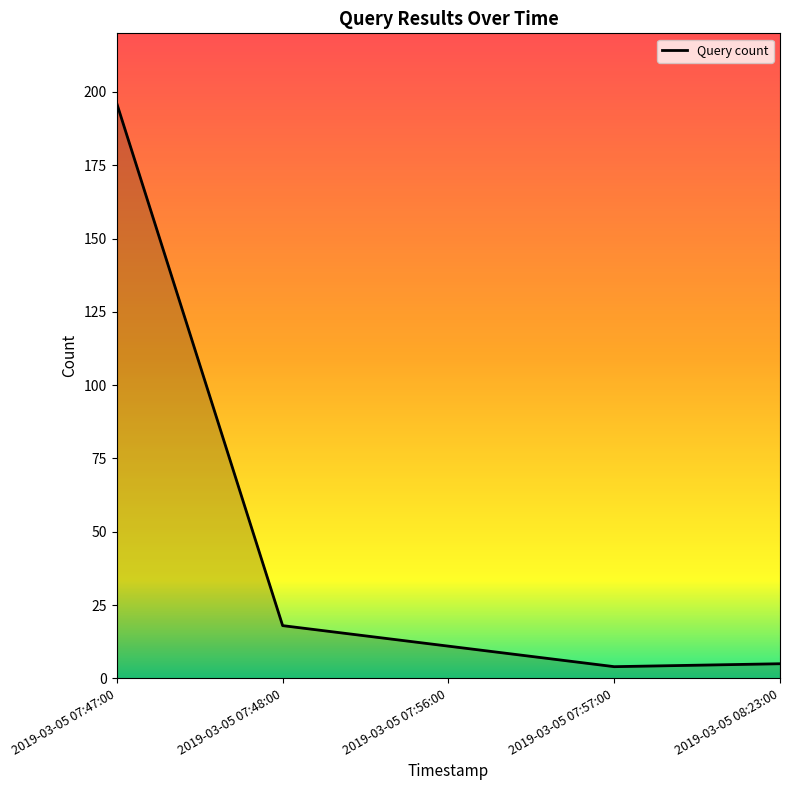

What is the change in value from 2019-03-05 07:48:00 to 2019-03-05 07:56:00?

-7